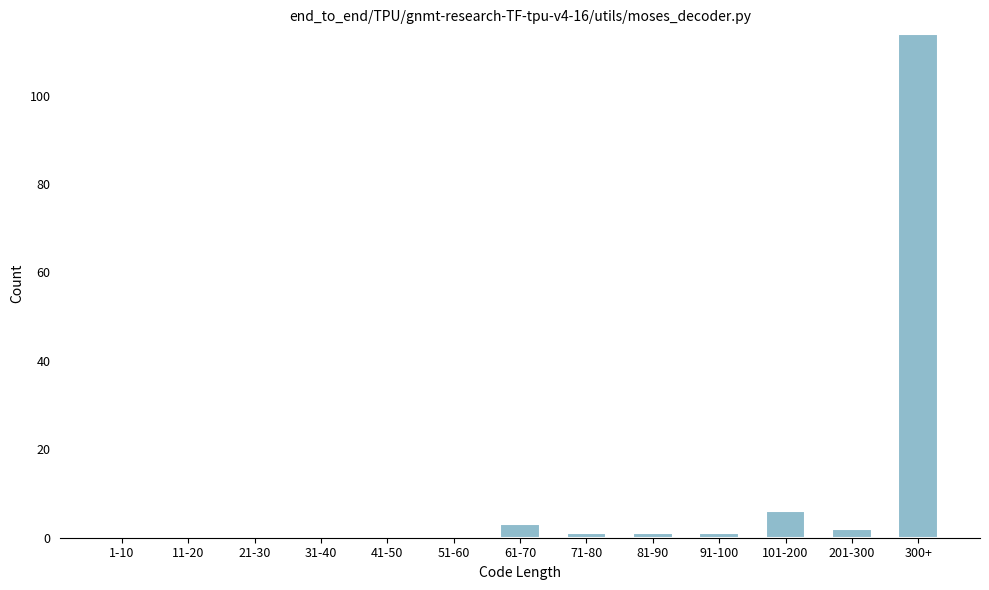

Reading right to left, transcribe all the data shown in this chart.

300+=114	201-300=2	101-200=6	91-100=1	81-90=1	71-80=1	61-70=3	51-60=0	41-50=0	31-40=0	21-30=0	11-20=0	1-10=0